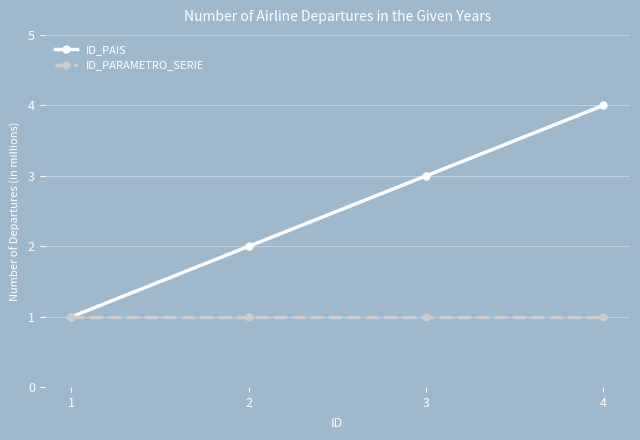

Rank the categories by ID_PAIS value from lowest to highest.

1, 2, 3, 4